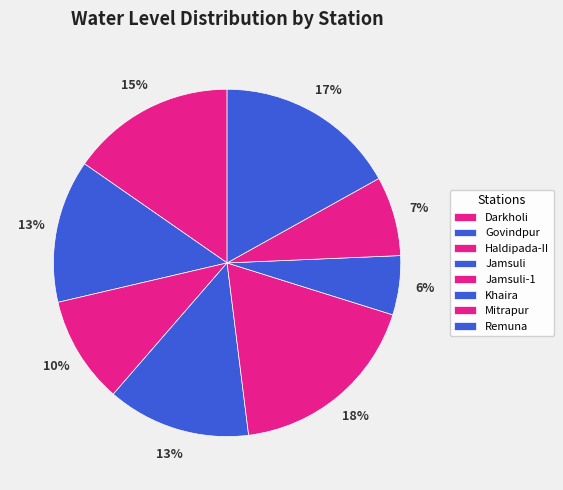

To the nearest percent, what percentage of the pie is Govindpur?

13%